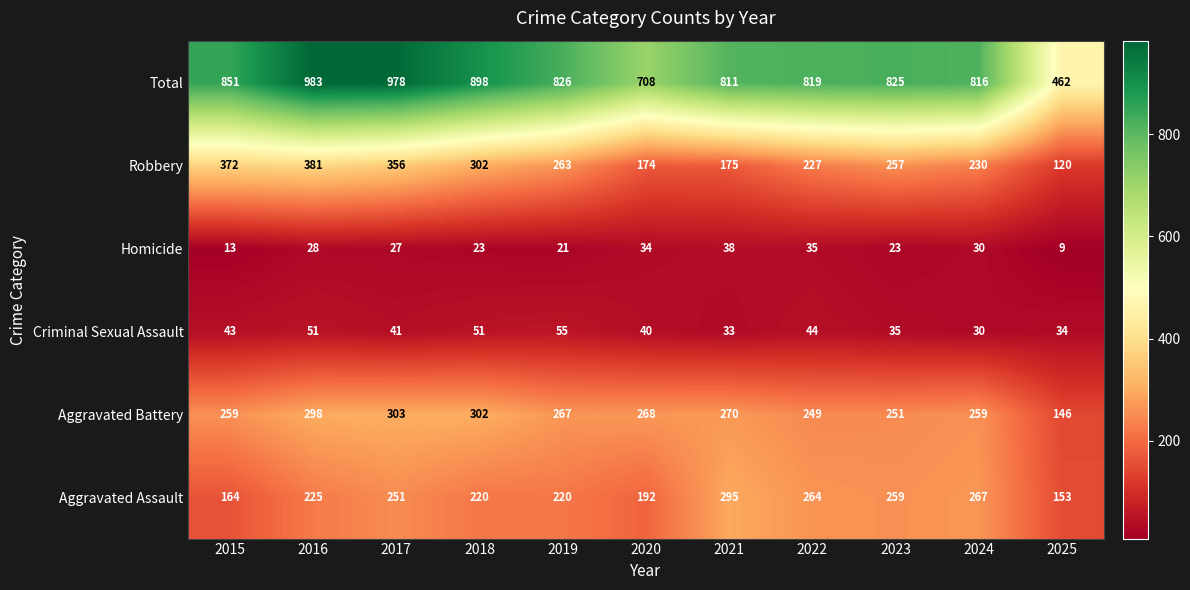

Which series changed the most between 2016 and 2023?

Total